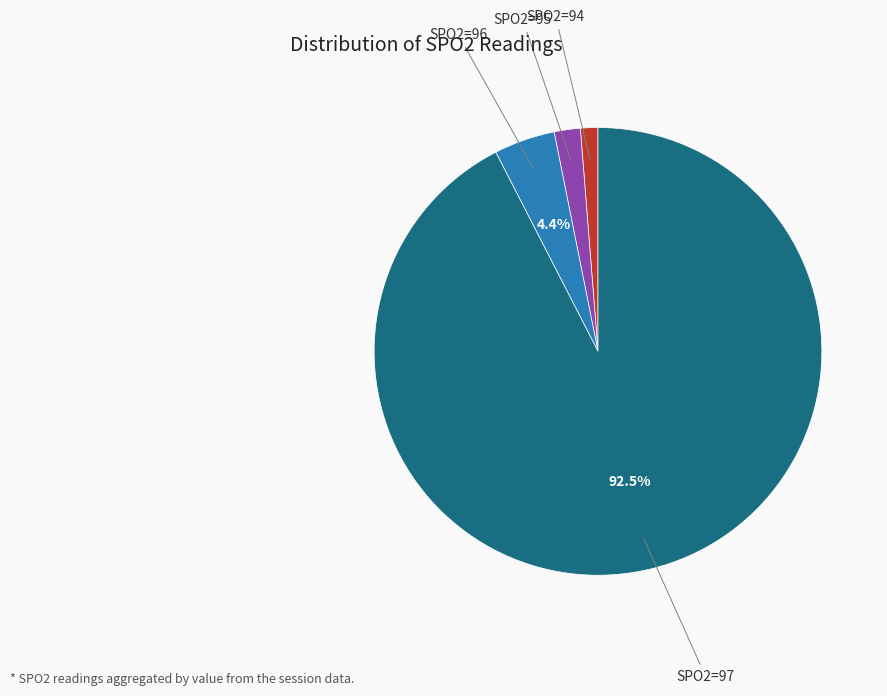

Is there any slice that represents more than half of the pie?

Yes